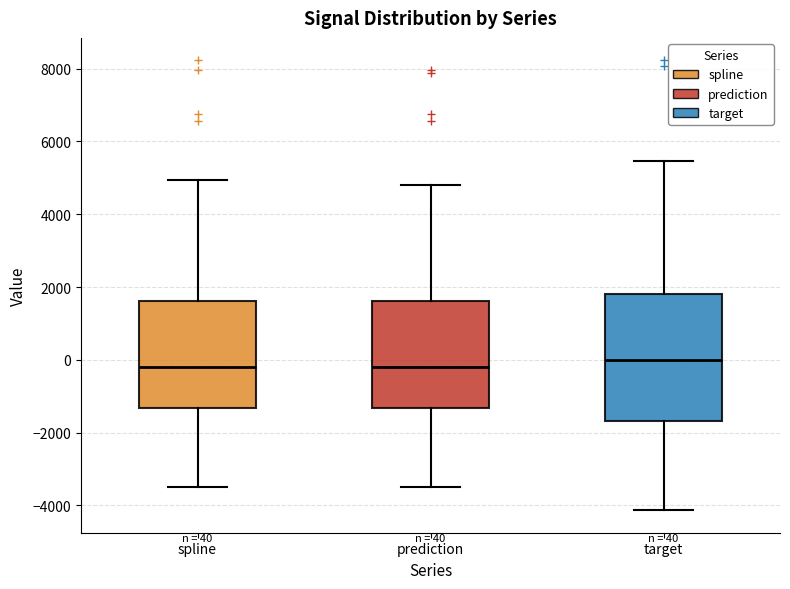

Comparing the boxes themselves (not the whiskers), which one is the tallest?

target